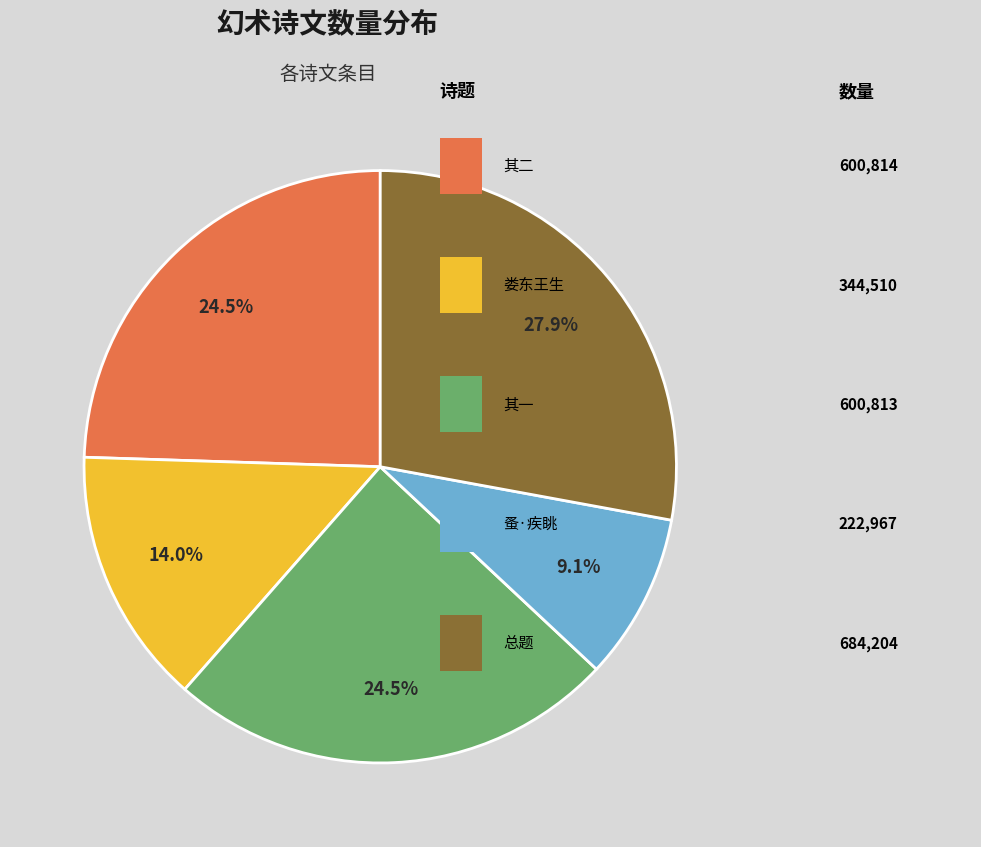

Does any single category account for the majority?

No